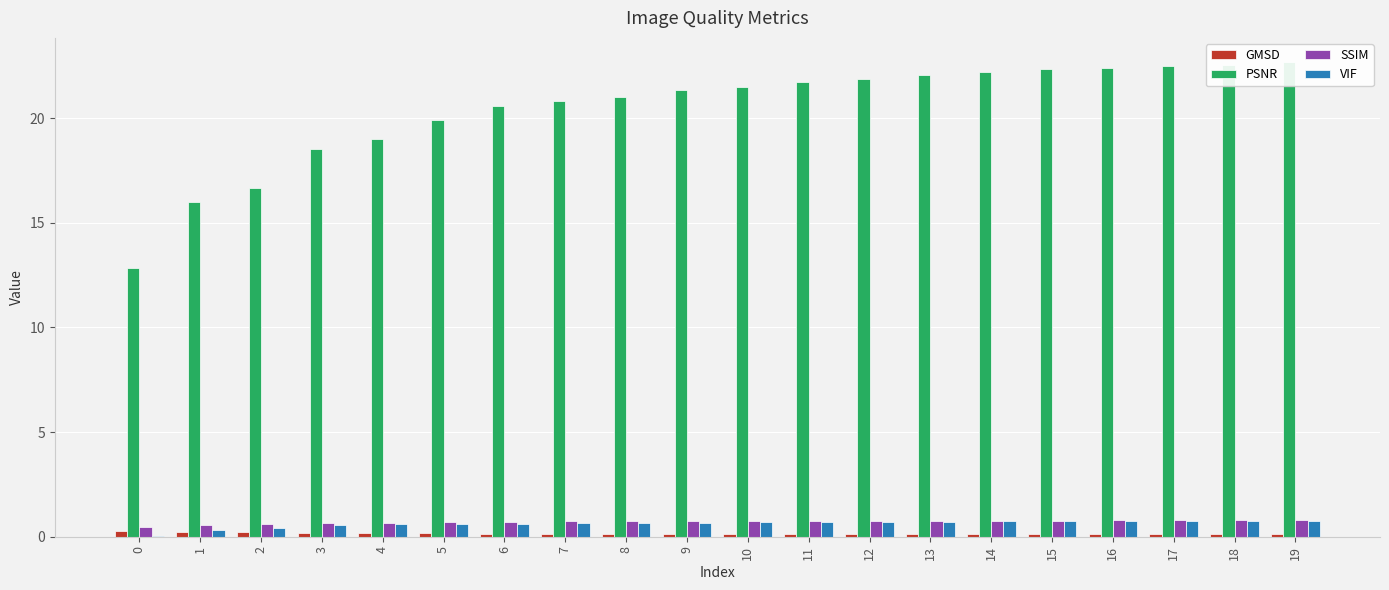

Reading left to right, what are all the values shown in this chart?

GMSD: 0.3	0.2	0.2	0.2	0.2	0.2	0.2	0.1	0.1	0.1	0.1	0.1	0.1	0.1	0.1	0.1	0.1	0.1	0.1	0.1
PSNR: 12.8	16.0	16.7	18.5	19.0	19.9	20.6	20.8	21.0	21.3	21.5	21.8	21.9	22.0	22.2	22.3	22.4	22.5	22.6	22.7
SSIM: 0.5	0.6	0.6	0.7	0.7	0.7	0.7	0.7	0.7	0.8	0.8	0.8	0.8	0.8	0.8	0.8	0.8	0.8	0.8	0.8
VIF: 0.1	0.3	0.4	0.5	0.6	0.6	0.6	0.7	0.7	0.7	0.7	0.7	0.7	0.7	0.7	0.7	0.7	0.7	0.8	0.8